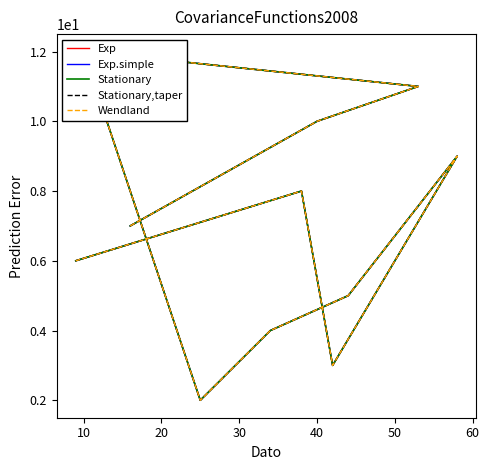

True or false: Exp and Wendland cross at least once.

False